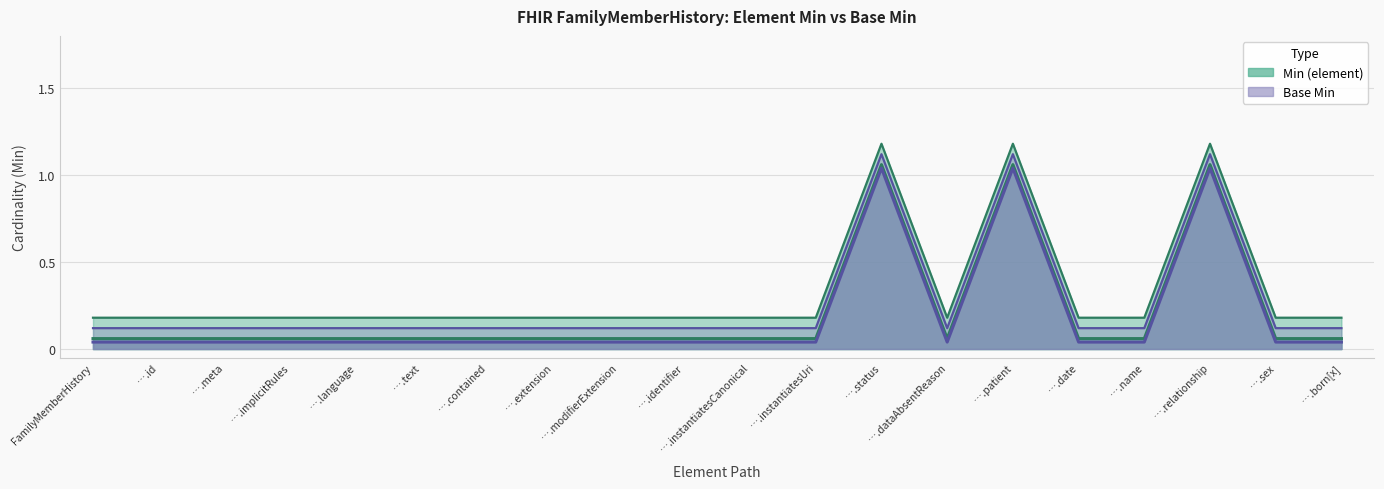

Is it true that Min (element) equals 0.0 at ….dataAbsentReason?

False